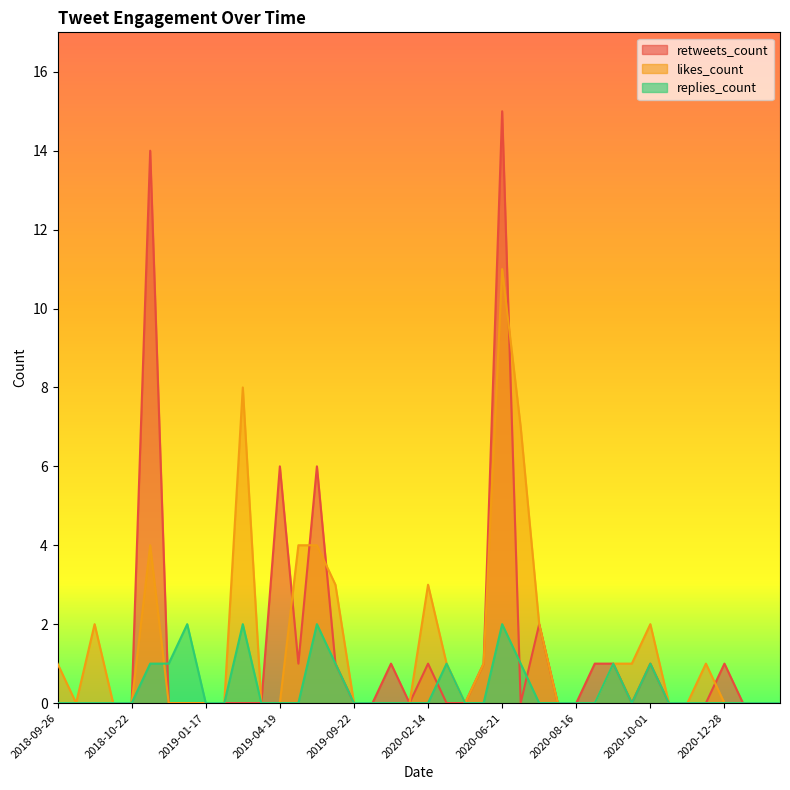

What is the difference between the second highest and minimum values in the likes_count series?

8